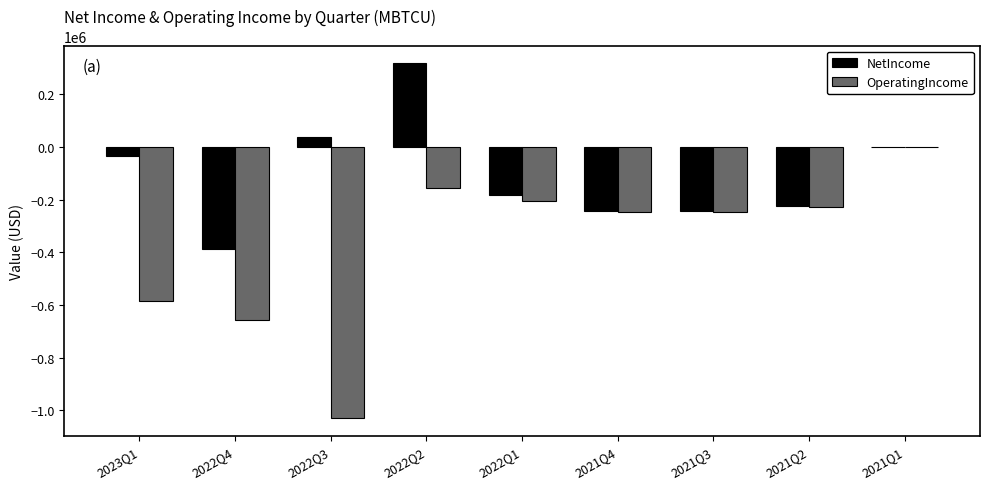

What is the sum of the NetIncome values at 2021Q3 and 2023Q1?

-275864